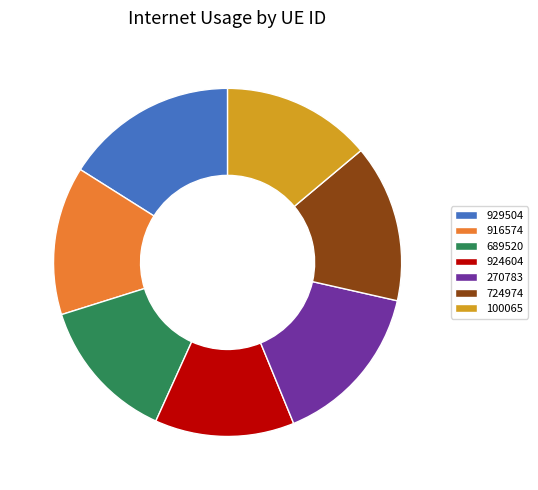

Which has a higher value, 724974 or 270783?

270783